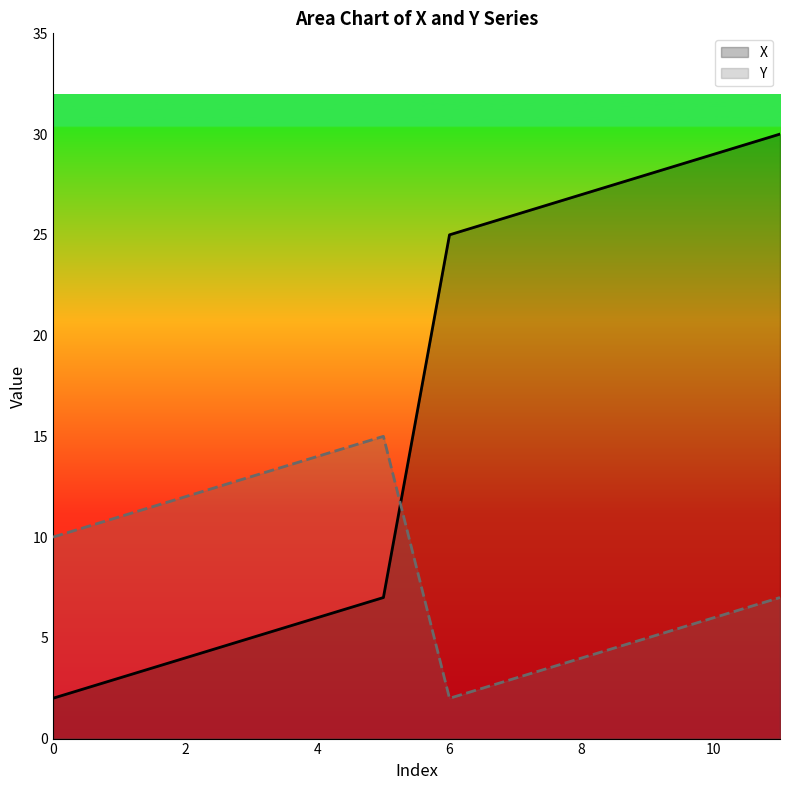

Which series has the widest spread of values?

X